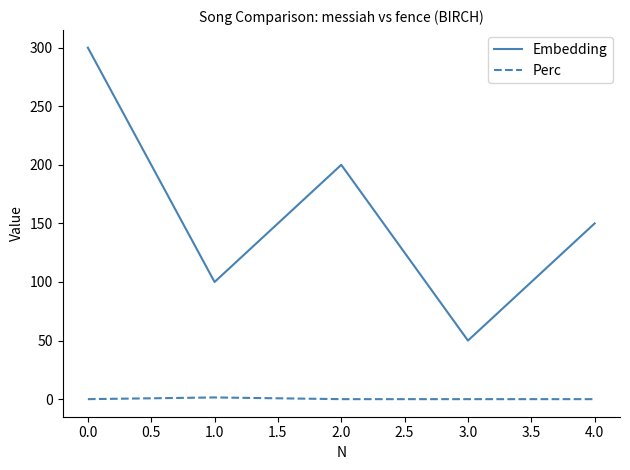

What is the total value across all series at 0.0?

300.0